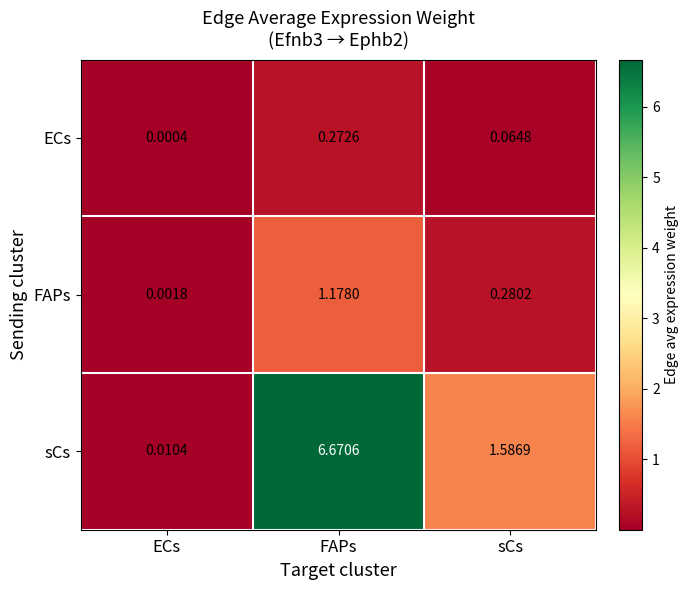

Rank the series at FAPs from highest to lowest value.

sCs, FAPs, ECs